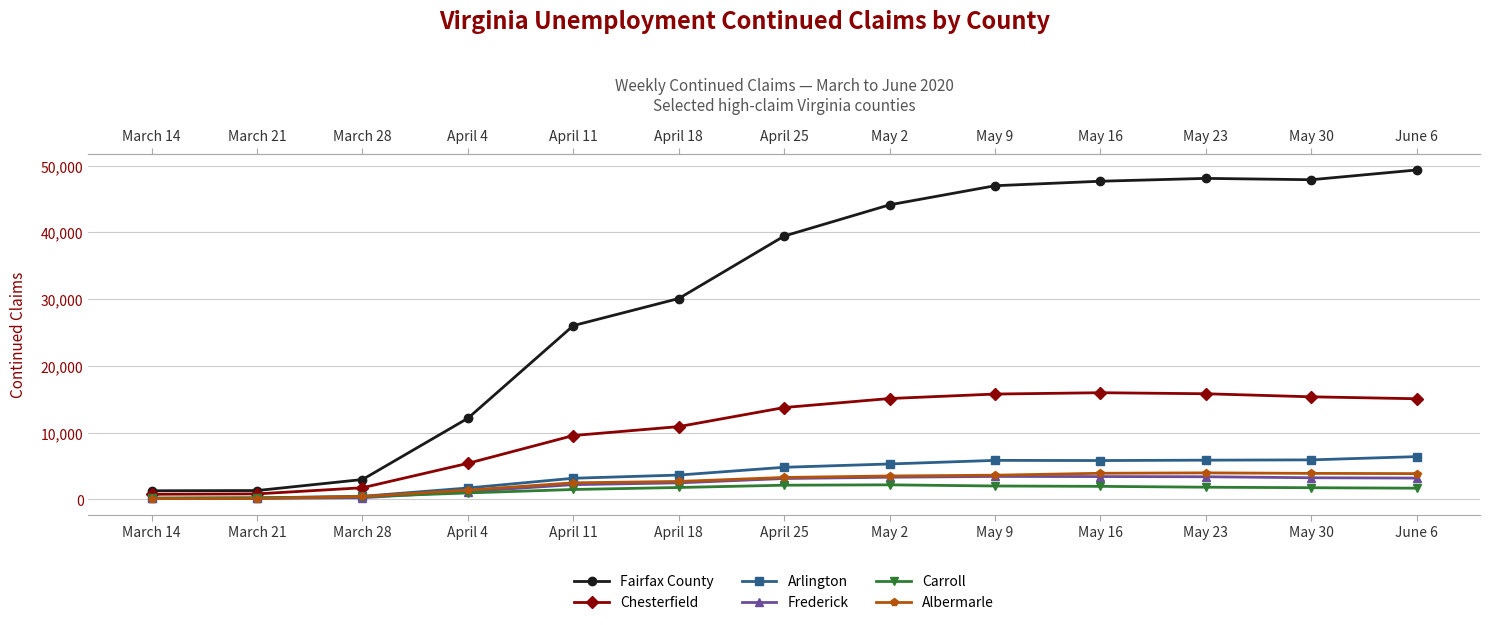

At May 16, list the series in order from largest to smallest.

Fairfax County, Chesterfield, Arlington, Albermarle, Frederick, Carroll